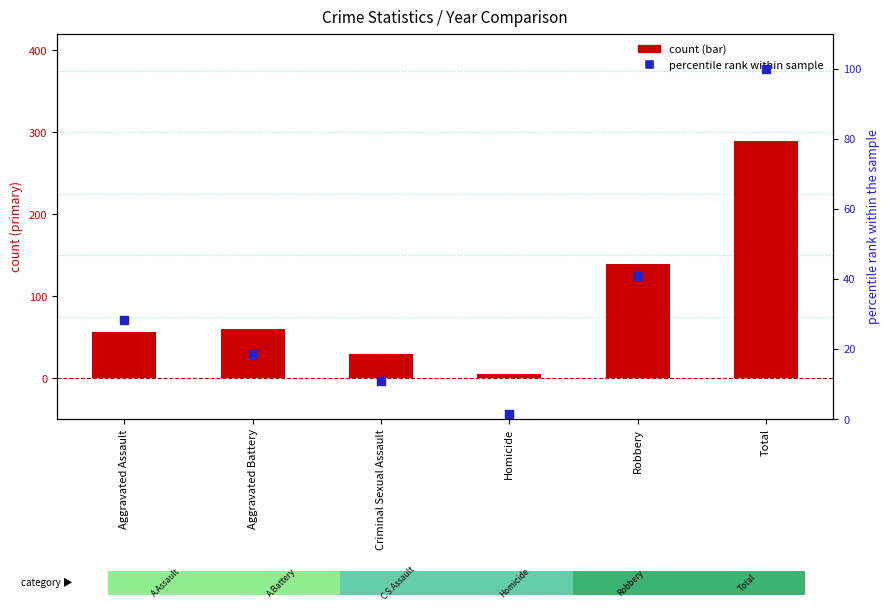

Which series contains the lowest Y value?

percentile rank (2019)